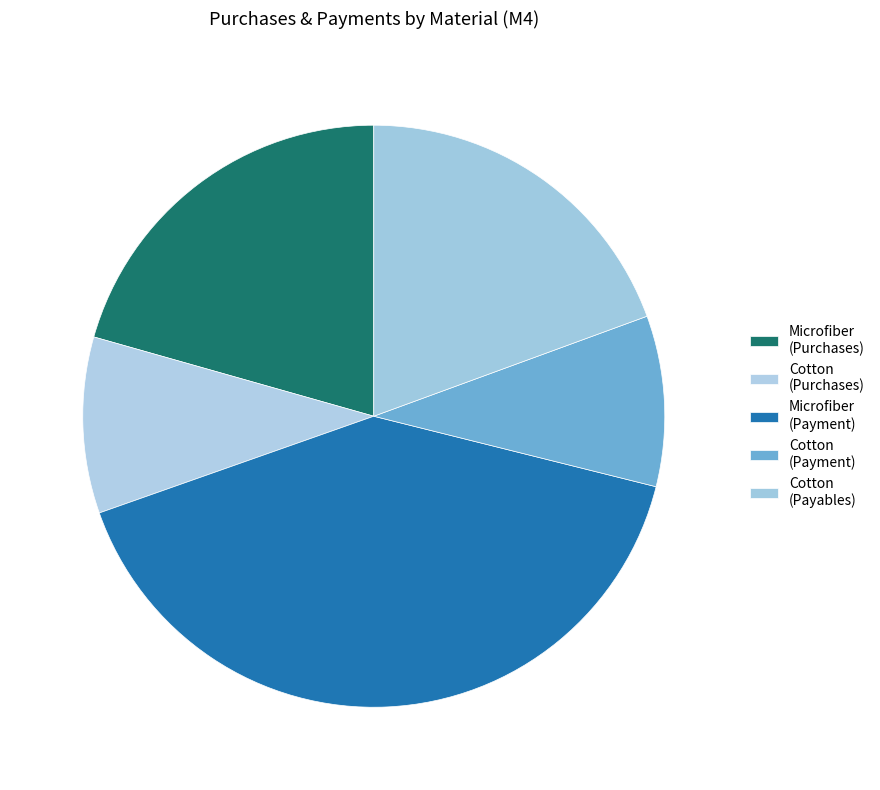

How many segments does this pie chart have?

5